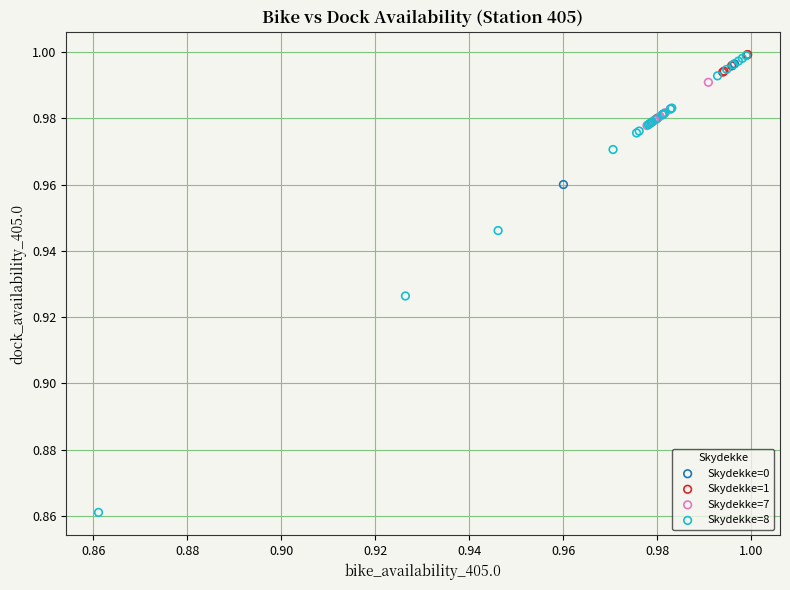

Which series has the widest spread of Y values?

Skydekke=8